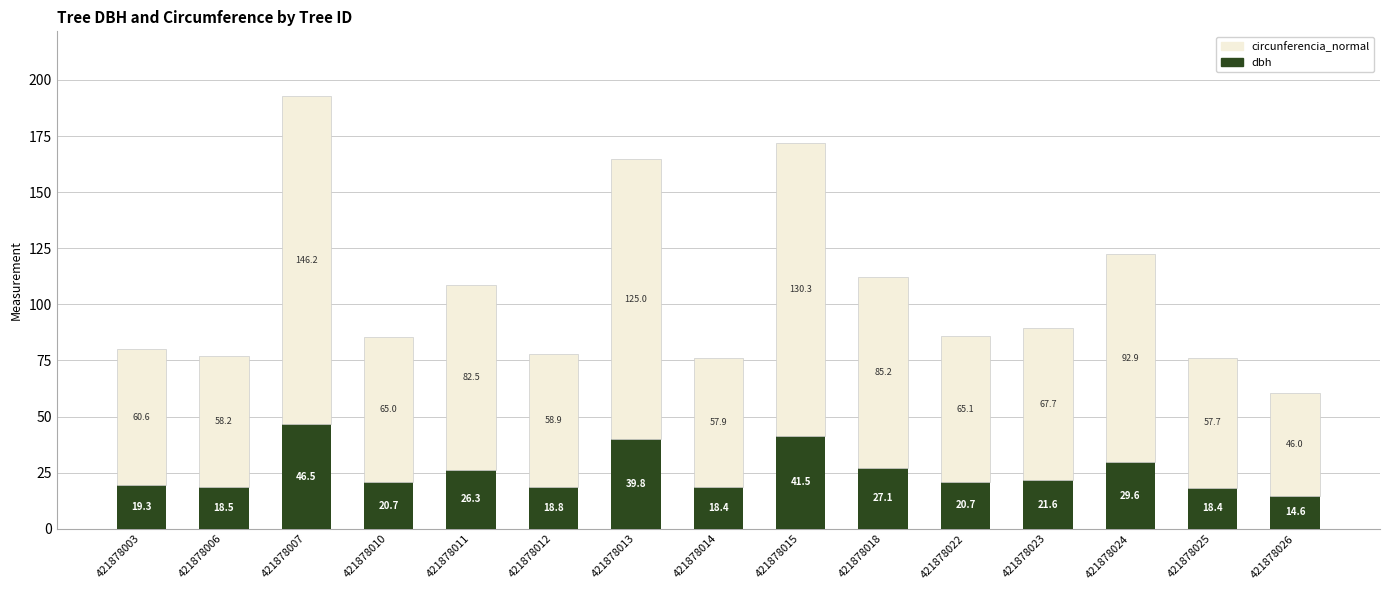

How many data points does each series have?

15